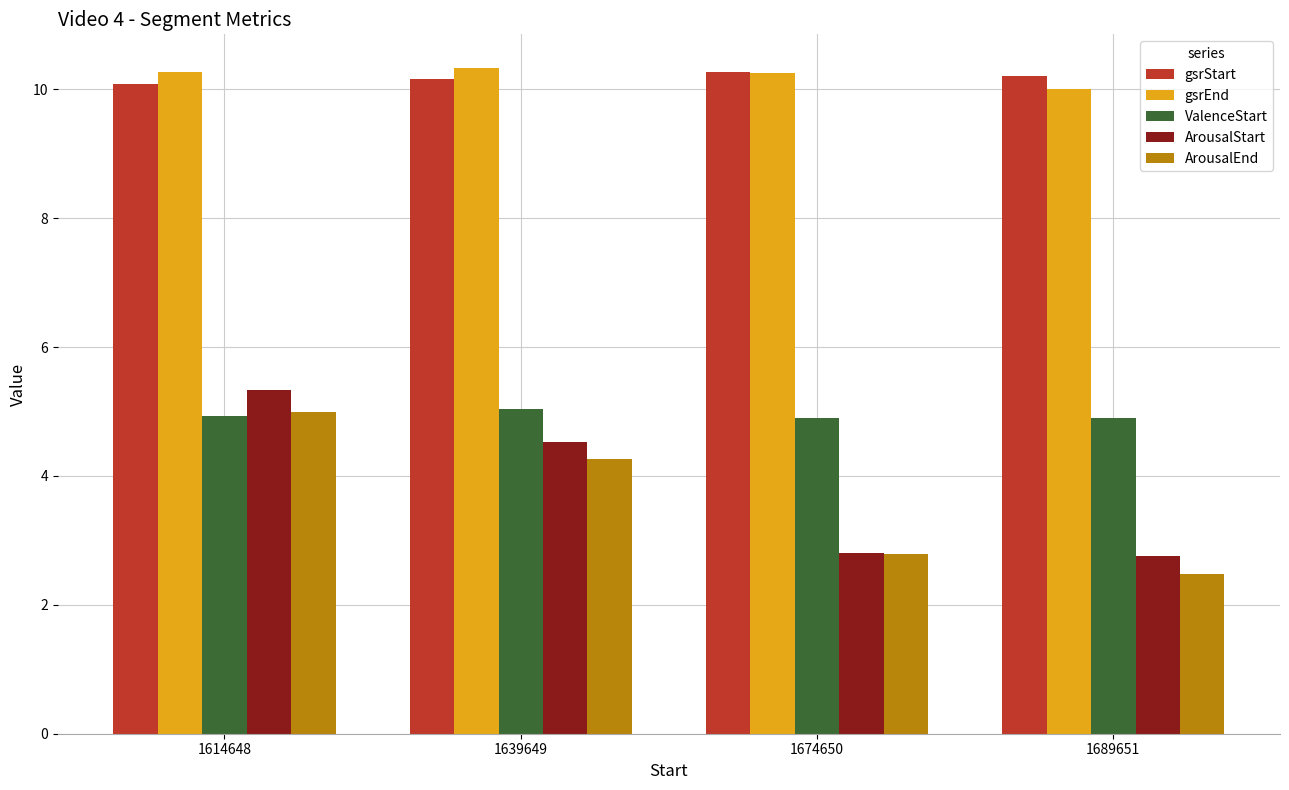

Which series has the widest spread of values?

ArousalStart